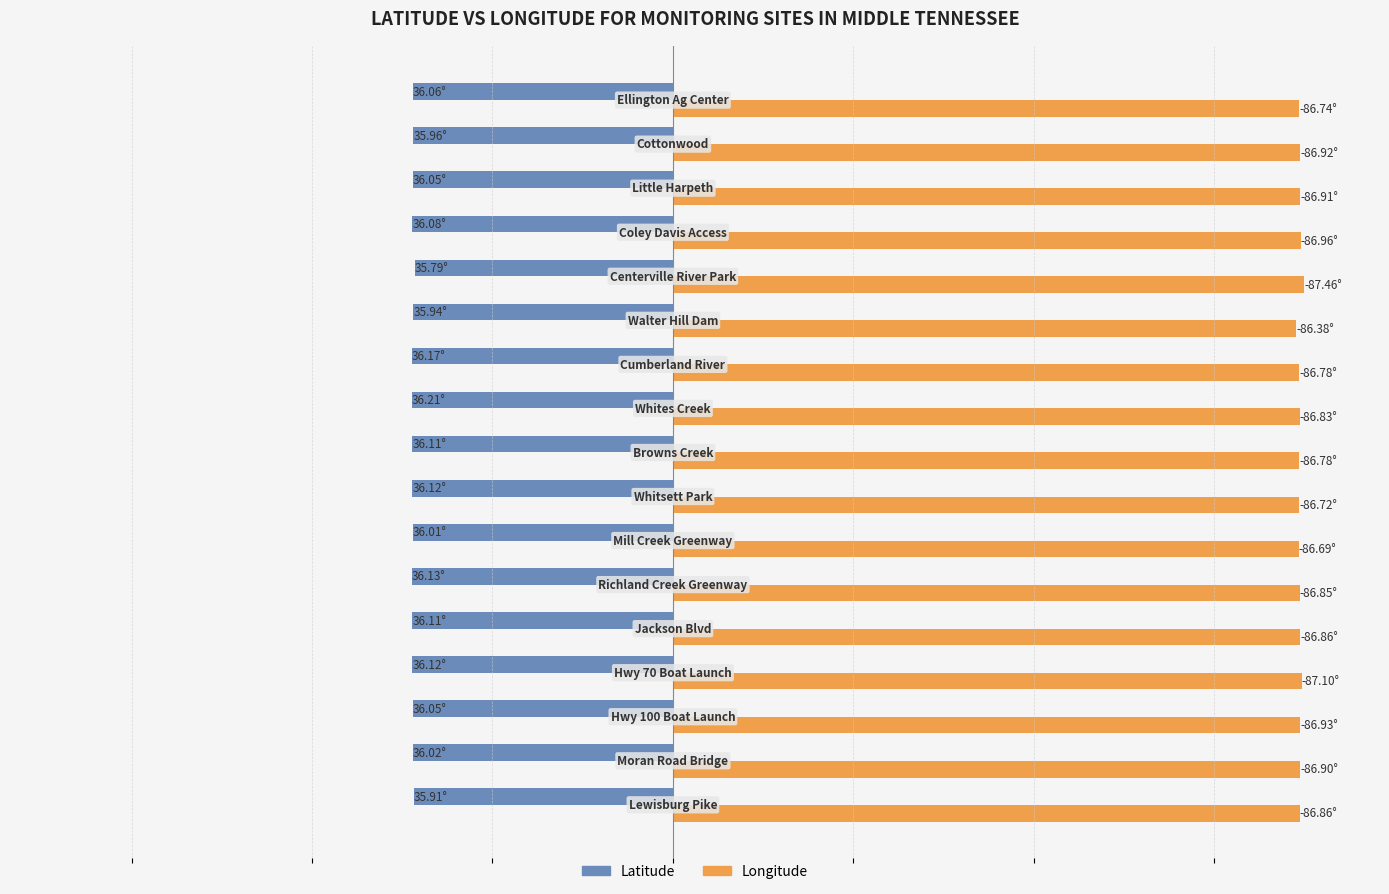

What are all the series names shown in the legend?

Latitude, Longitude